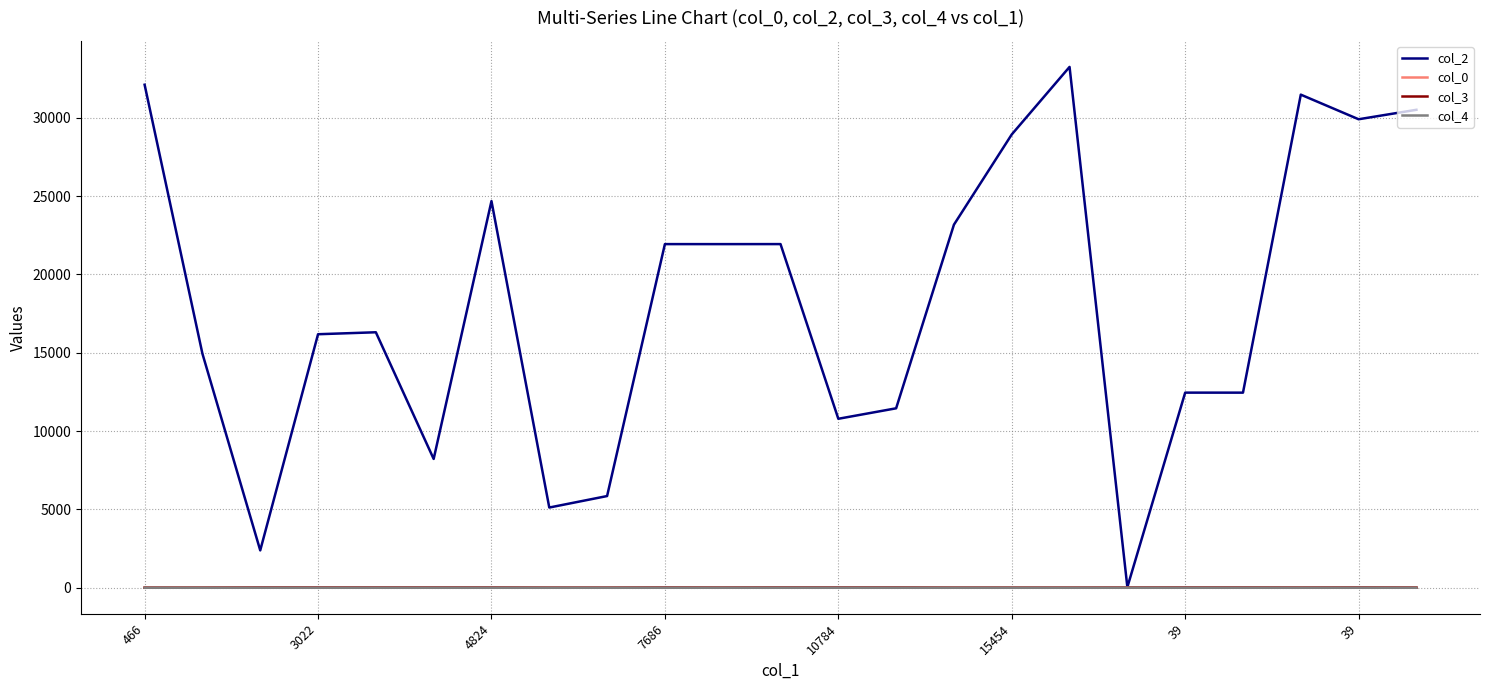

Which series has the largest total across all categories?

col_2